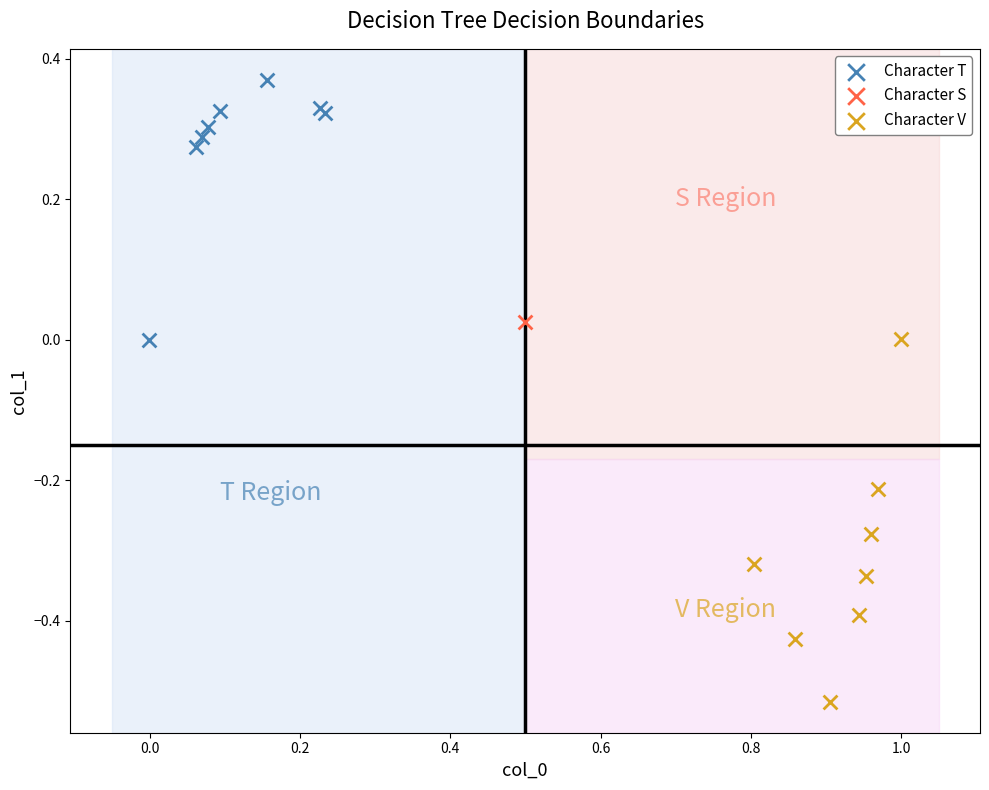

Which series reaches the minimum Y coordinate?

Character V